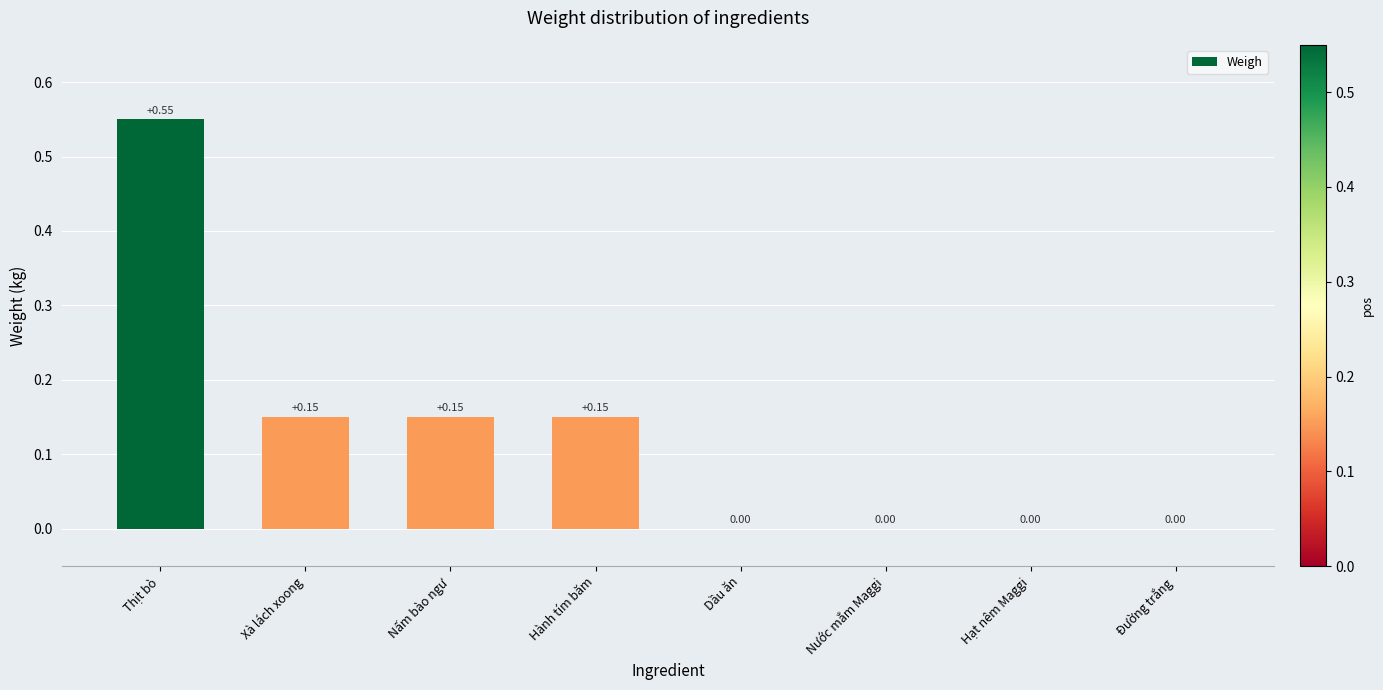

What is the sum of all values?

1.0